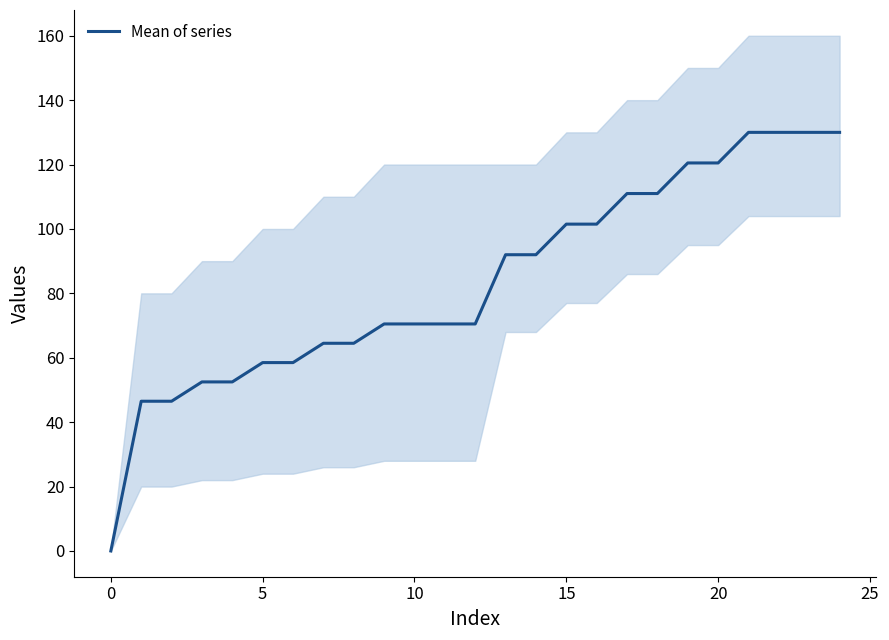

The value at 8 is 64.5. True or false?

True